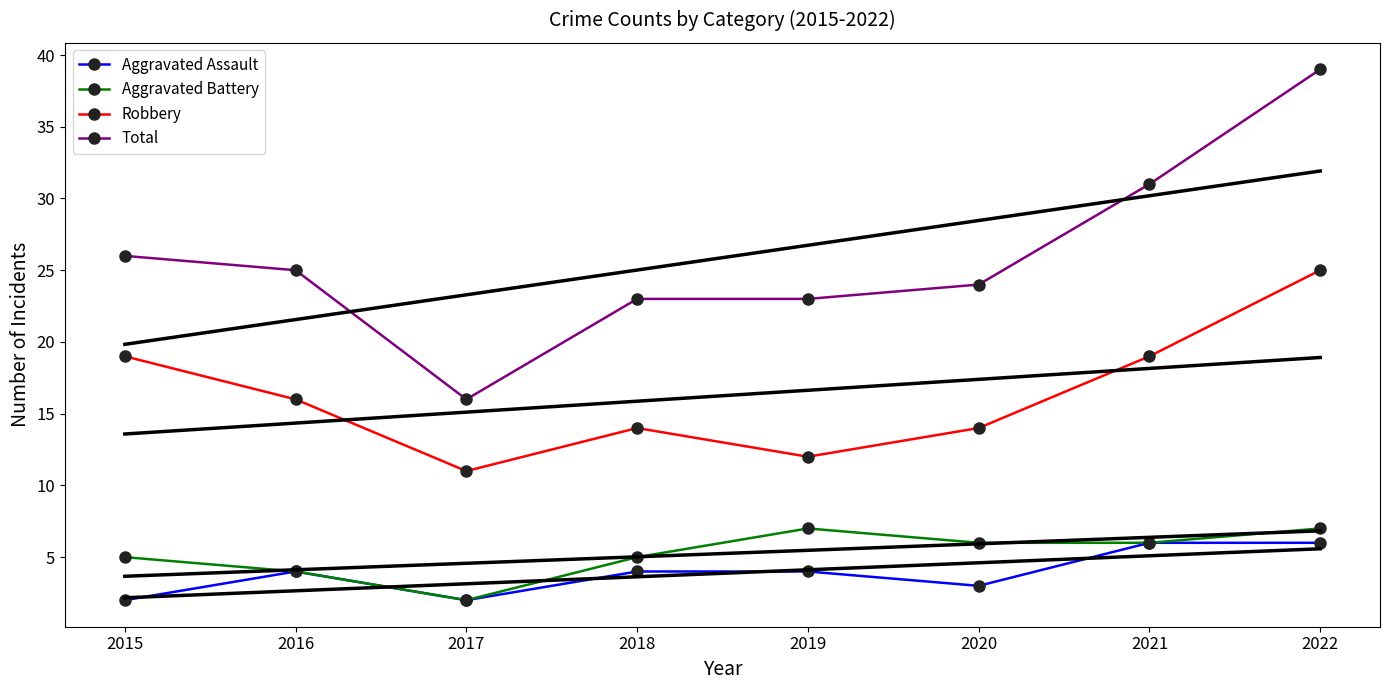

True or false: Aggravated Assault and Aggravated Battery intersect in this chart.

False